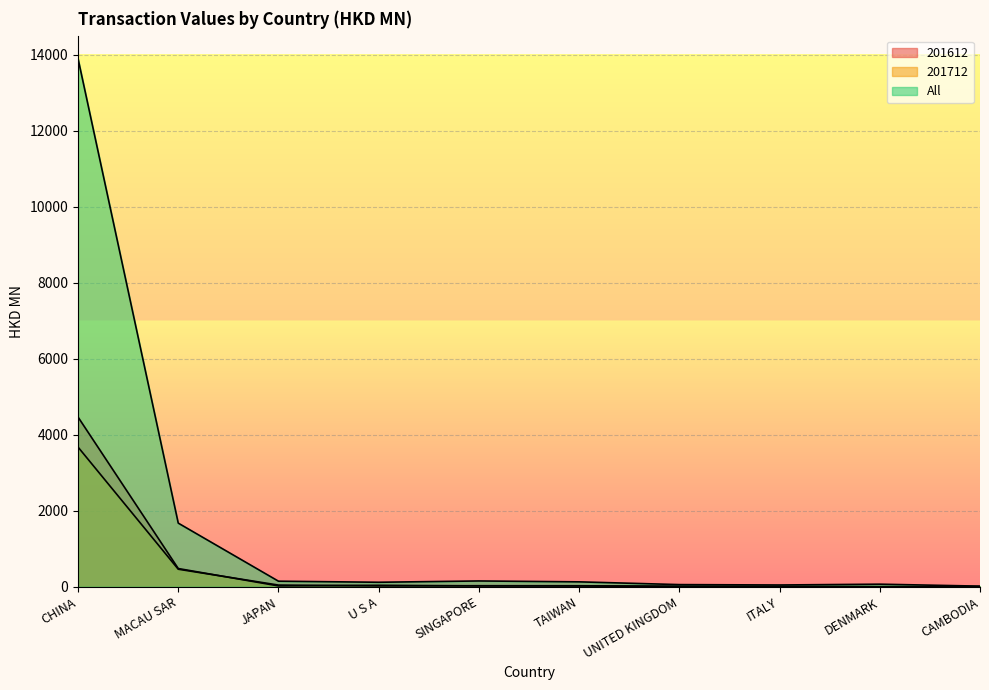

Rank the series at CHINA from highest to lowest value.

All, 201612, 201712